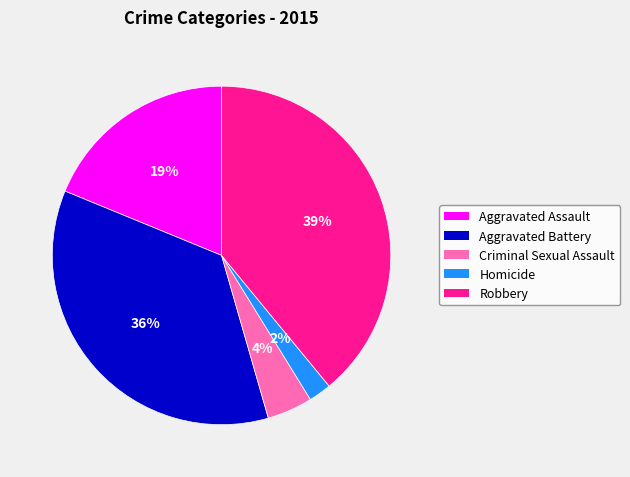

What percentage is the Robbery slice, to the nearest percent?

39%